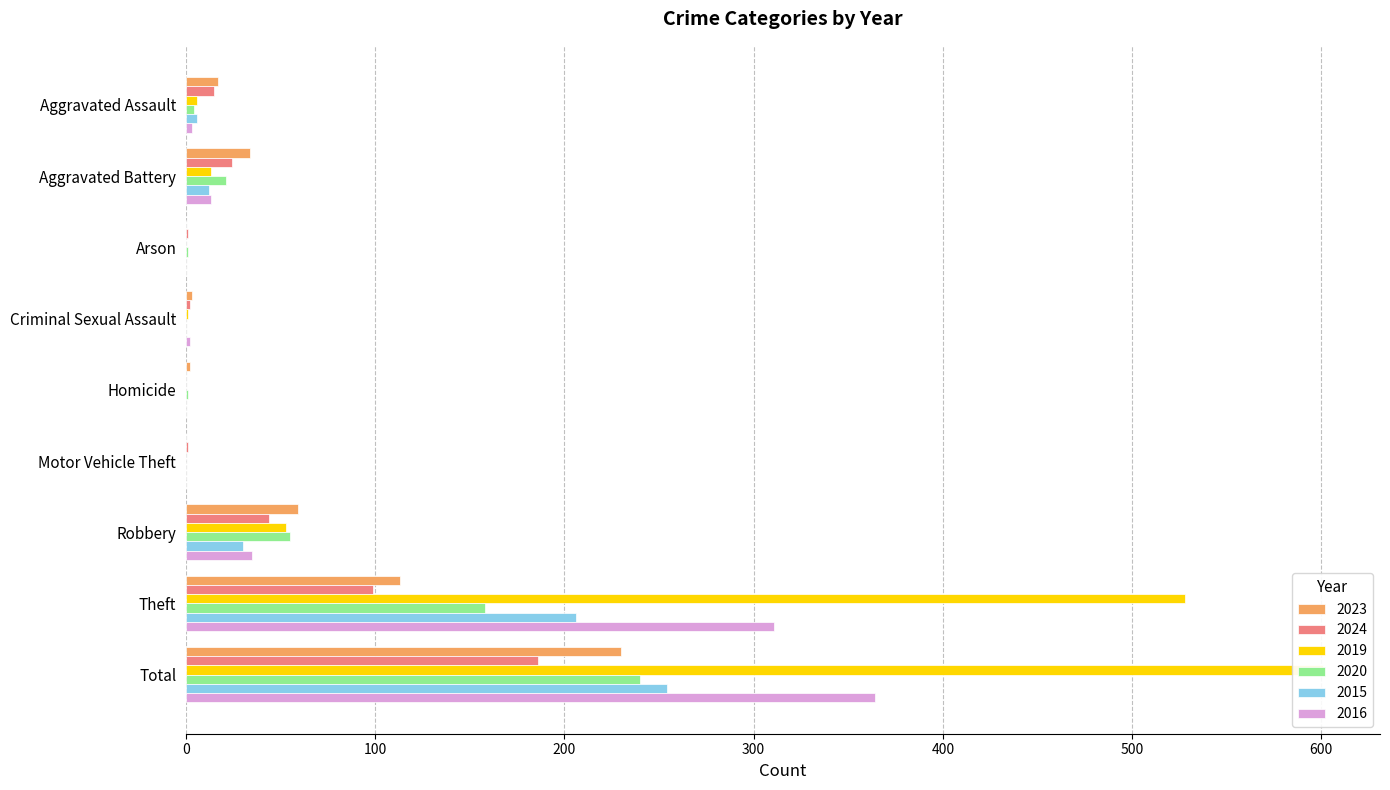

Reading left to right, list all the values displayed in this chart.

2023: Aggravated Assault=17	Aggravated Battery=34	Arson=0	Criminal Sexual Assault=3	Homicide=2	Motor Vehicle Theft=0	Robbery=59	Theft=113	Total=230
2024: Aggravated Assault=15	Aggravated Battery=24	Arson=1	Criminal Sexual Assault=2	Homicide=0	Motor Vehicle Theft=1	Robbery=44	Theft=99	Total=186
2019: Aggravated Assault=6	Aggravated Battery=13	Arson=0	Criminal Sexual Assault=1	Homicide=0	Motor Vehicle Theft=0	Robbery=53	Theft=528	Total=601
2020: Aggravated Assault=4	Aggravated Battery=21	Arson=1	Criminal Sexual Assault=0	Homicide=1	Motor Vehicle Theft=0	Robbery=55	Theft=158	Total=240
2015: Aggravated Assault=6	Aggravated Battery=12	Arson=0	Criminal Sexual Assault=0	Homicide=0	Motor Vehicle Theft=0	Robbery=30	Theft=206	Total=254
2016: Aggravated Assault=3	Aggravated Battery=13	Arson=0	Criminal Sexual Assault=2	Homicide=0	Motor Vehicle Theft=0	Robbery=35	Theft=311	Total=364